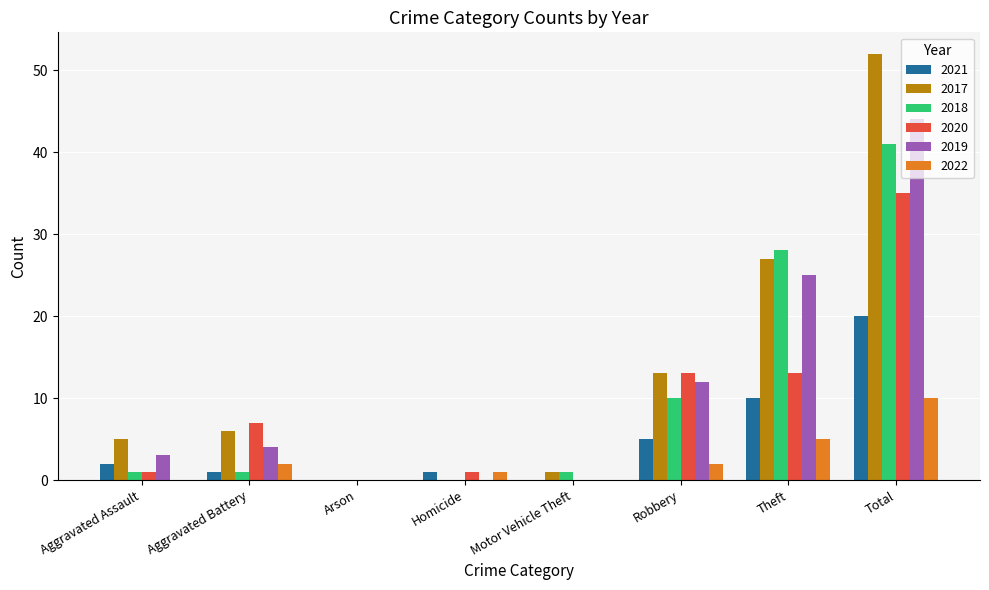

Reading left to right, what are all the values shown in this chart?

2021: Aggravated Assault=2	Aggravated Battery=1	Arson=0	Homicide=1	Motor Vehicle Theft=0	Robbery=5	Theft=10	Total=20
2017: Aggravated Assault=5	Aggravated Battery=6	Arson=0	Homicide=0	Motor Vehicle Theft=1	Robbery=13	Theft=27	Total=52
2018: Aggravated Assault=1	Aggravated Battery=1	Arson=0	Homicide=0	Motor Vehicle Theft=1	Robbery=10	Theft=28	Total=41
2020: Aggravated Assault=1	Aggravated Battery=7	Arson=0	Homicide=1	Motor Vehicle Theft=0	Robbery=13	Theft=13	Total=35
2019: Aggravated Assault=3	Aggravated Battery=4	Arson=0	Homicide=0	Motor Vehicle Theft=0	Robbery=12	Theft=25	Total=44
2022: Aggravated Assault=0	Aggravated Battery=2	Arson=0	Homicide=1	Motor Vehicle Theft=0	Robbery=2	Theft=5	Total=10